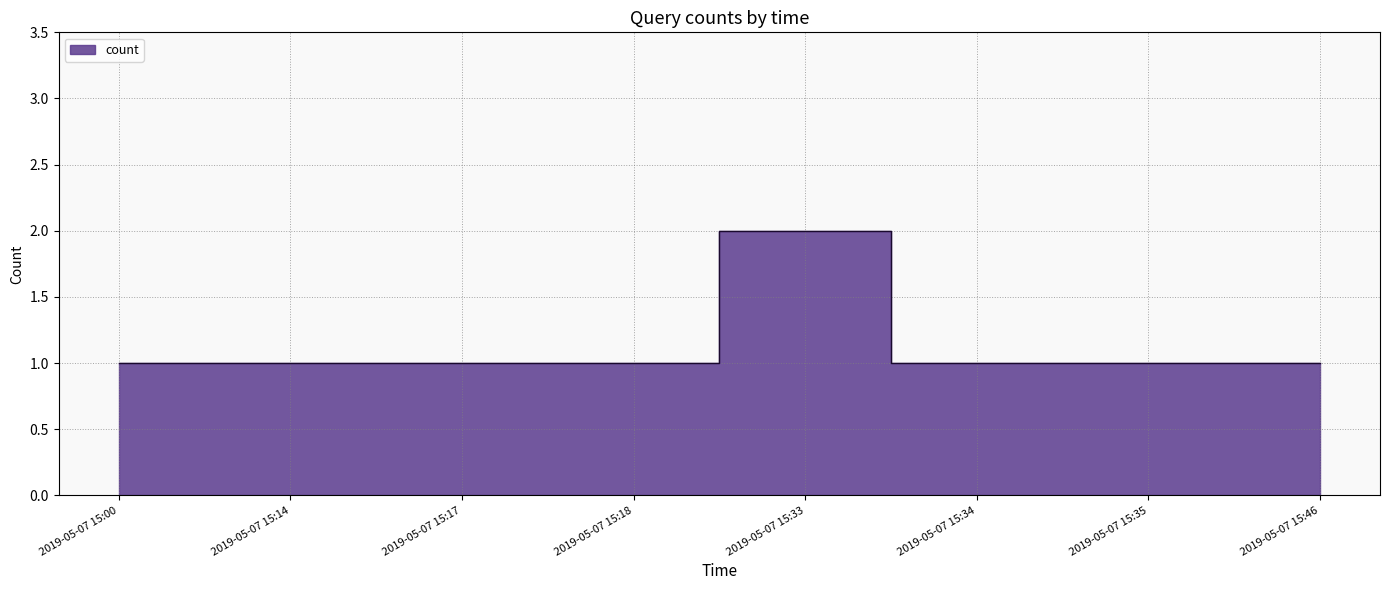

What is the sum of all values?

9